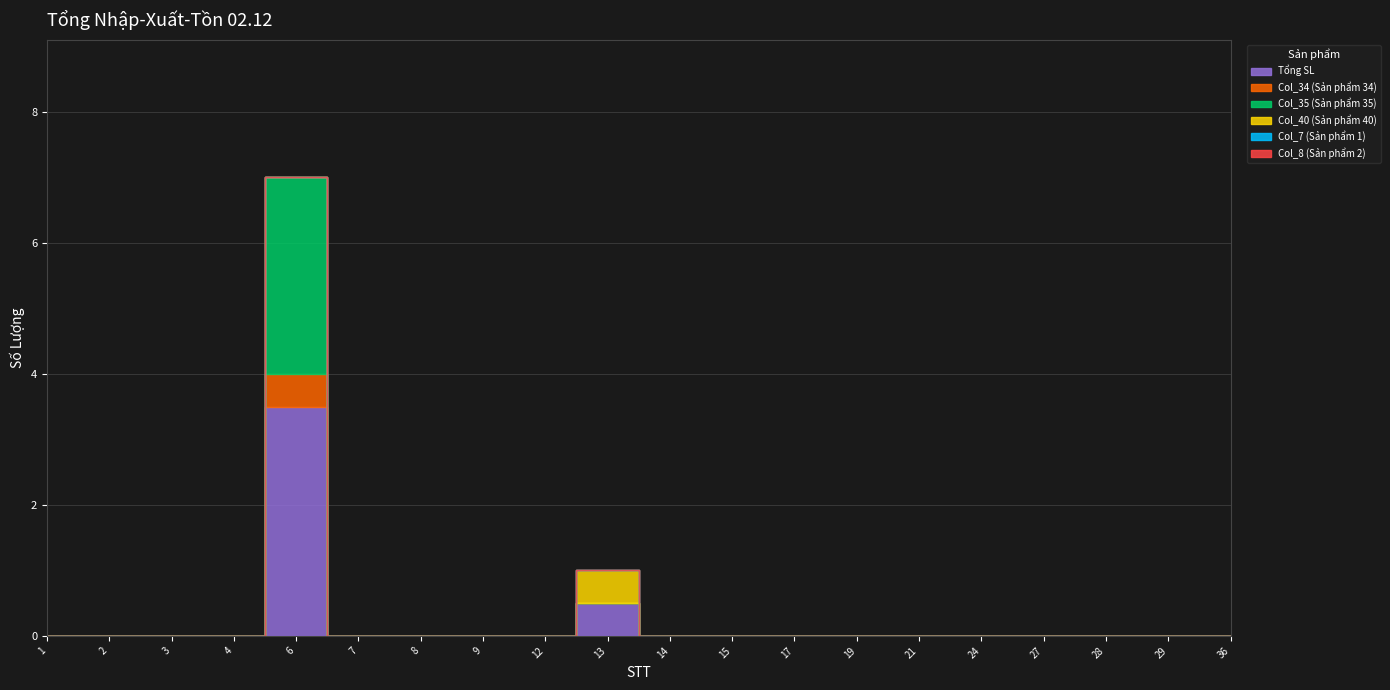

Does the chart display data point markers on the line(s)?

No